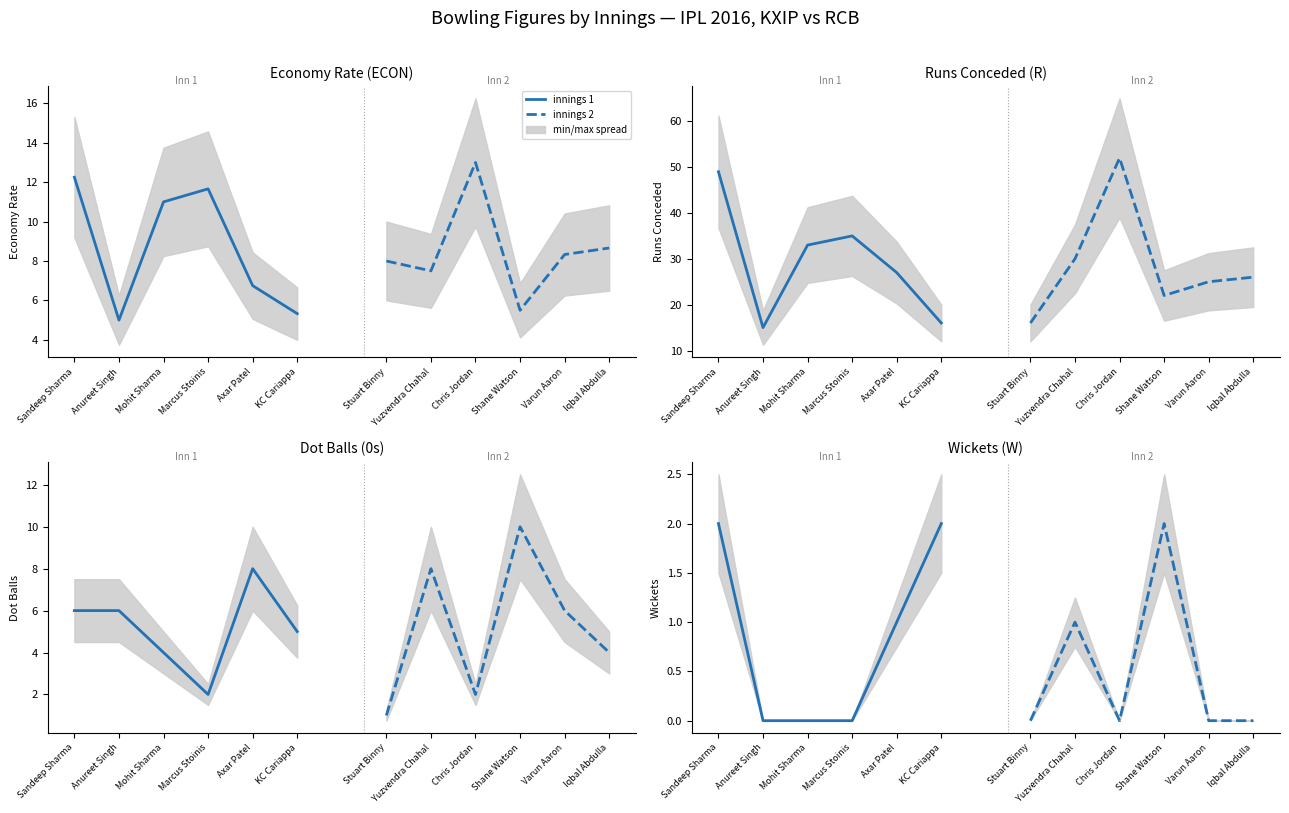

True or false: innings 1 and innings 2 intersect in this chart.

True